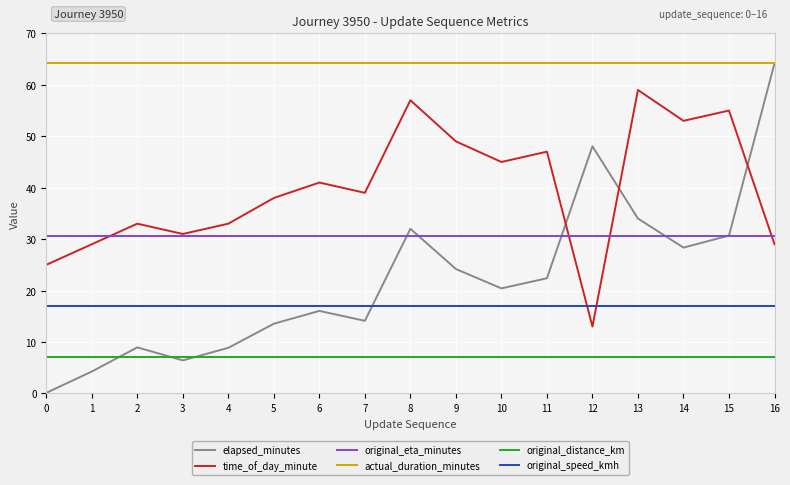

The original_speed_kmh series shows 17.0 at 7. True or false?

True